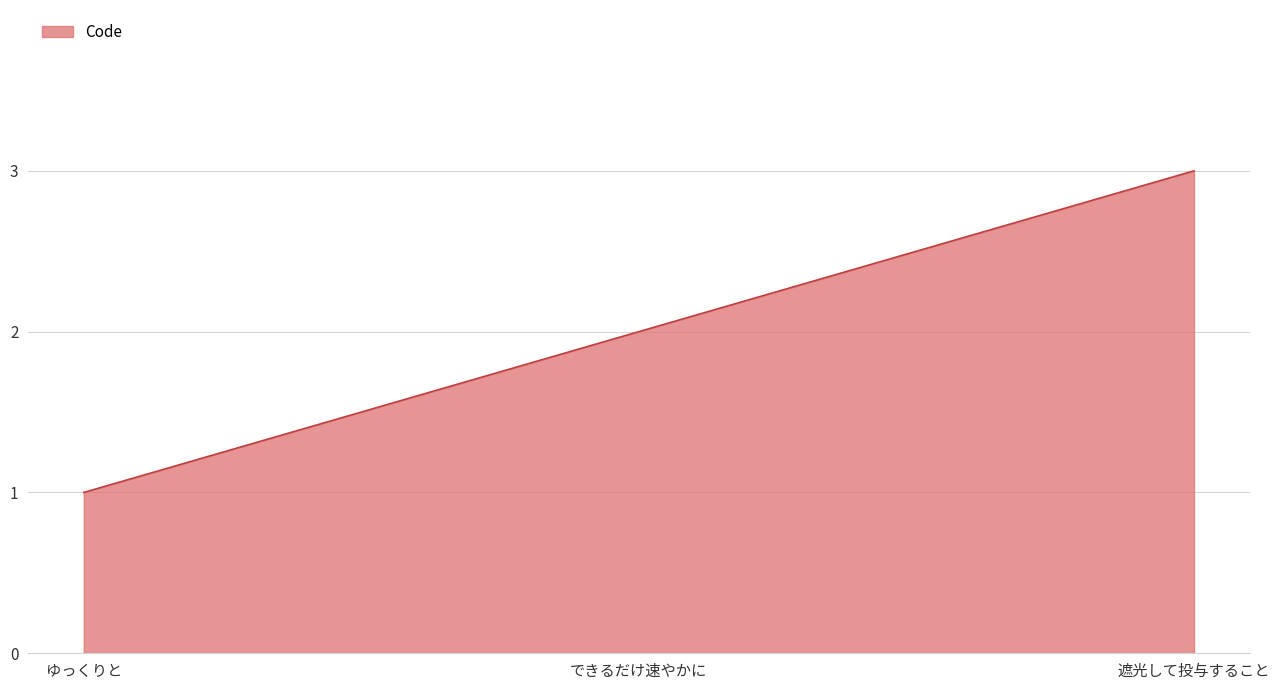

How many categories are shown in the chart?

3